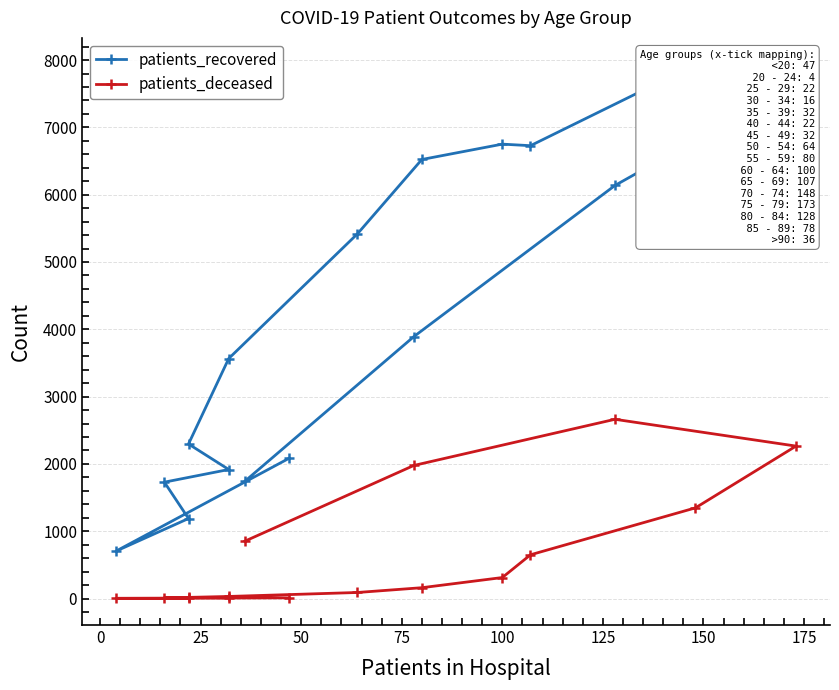

True or false: patients_deceased and patients_recovered intersect in this chart.

False